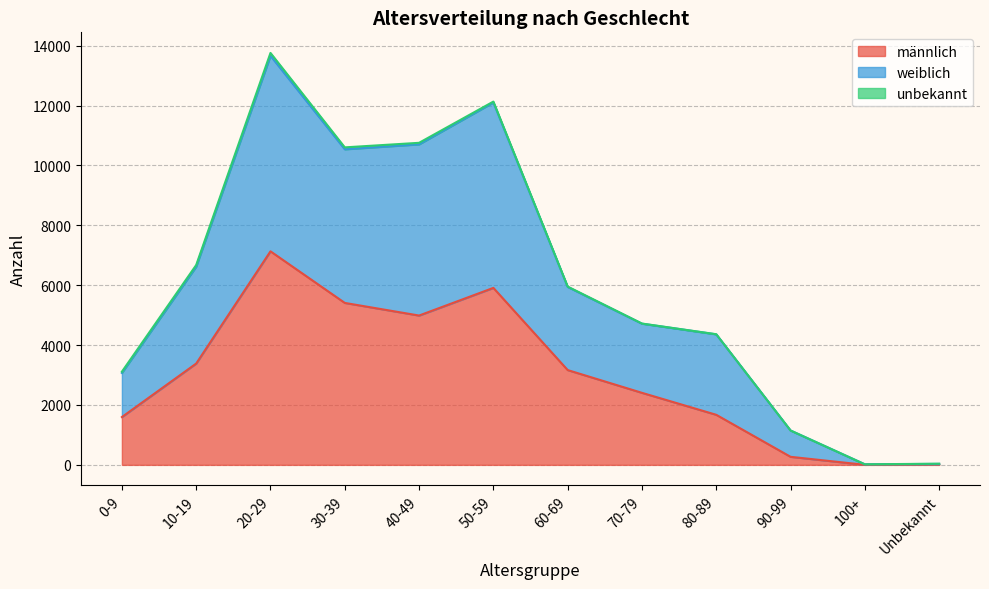

At which label does männlich first exceed 3166?

10-19